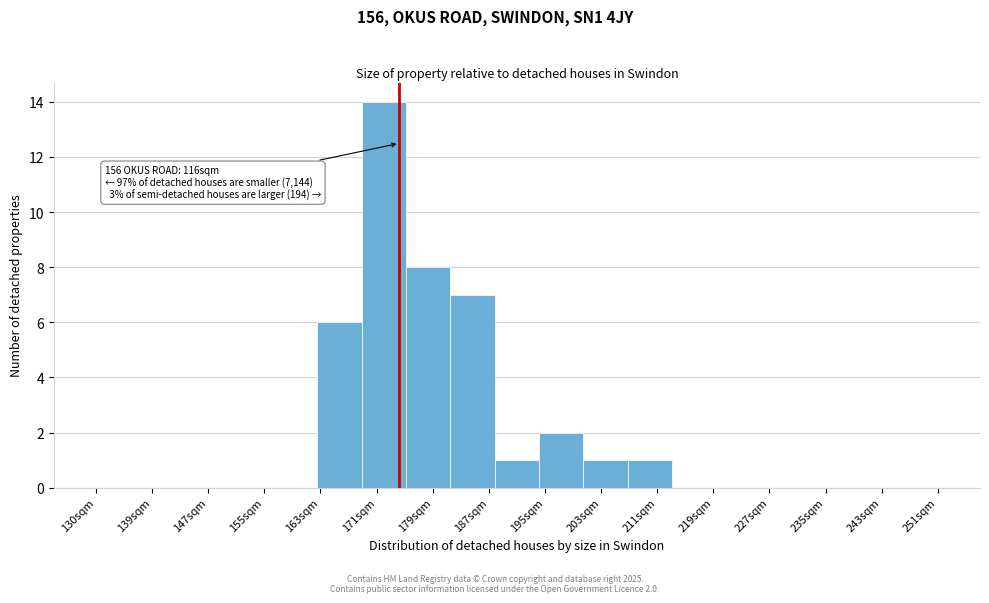

Over which range of the x-axis is the bar tallest?

169 to 175